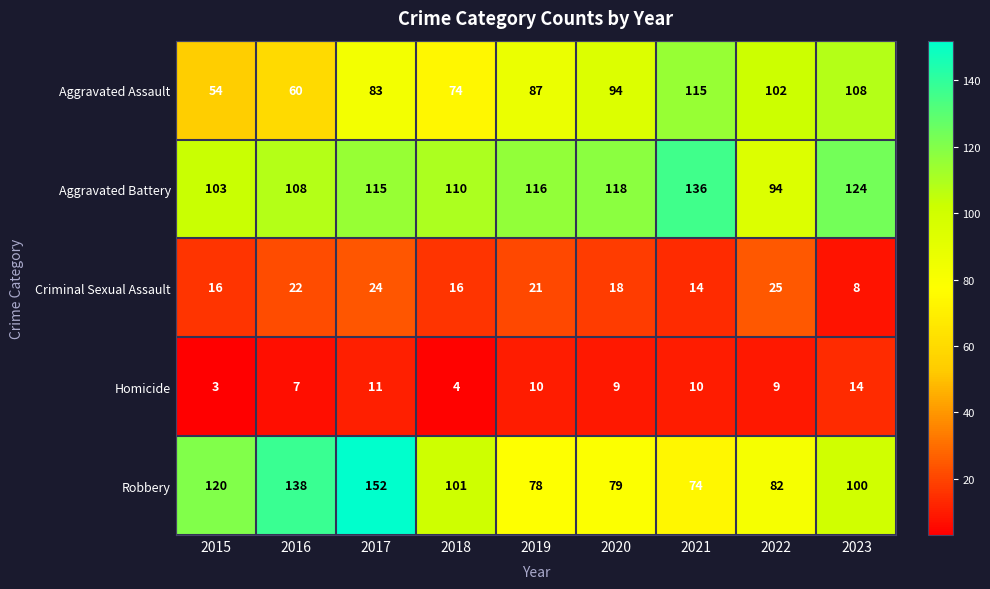

At how many categories does at least one series exceed 4?

9